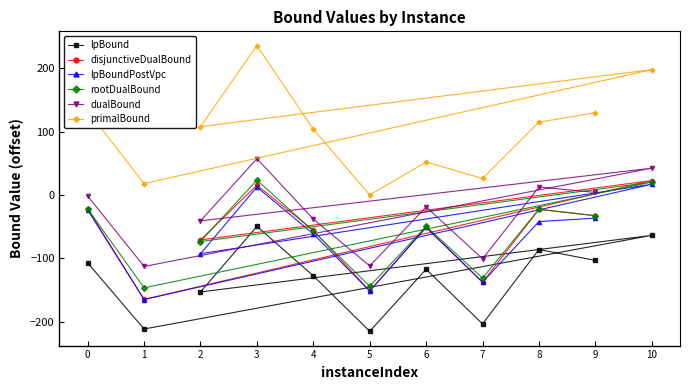

What is the sum of the dualBound values at 10 and 5?

-69.8